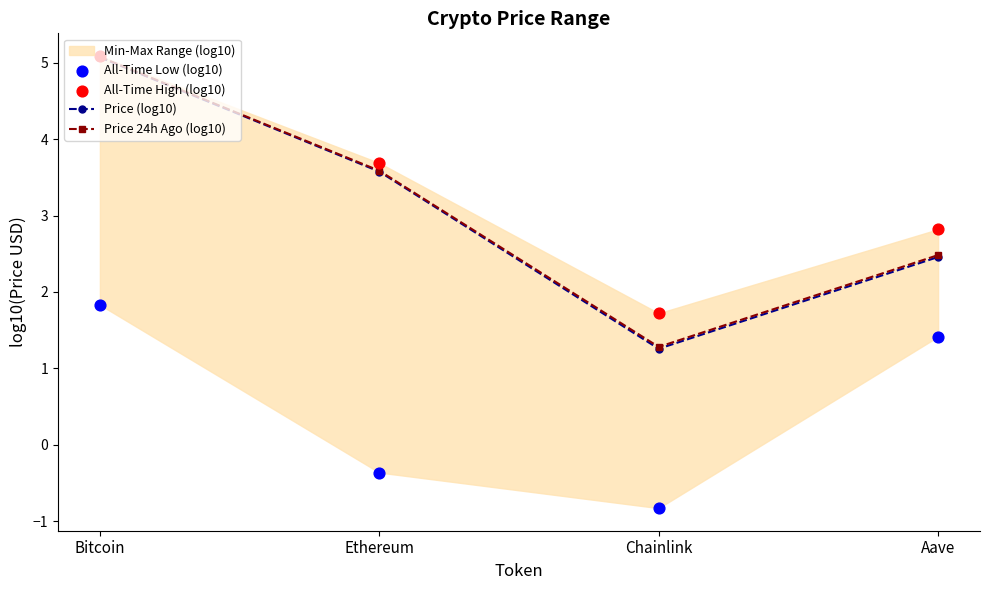

What is the minimum value for Price (log10)?

1.3